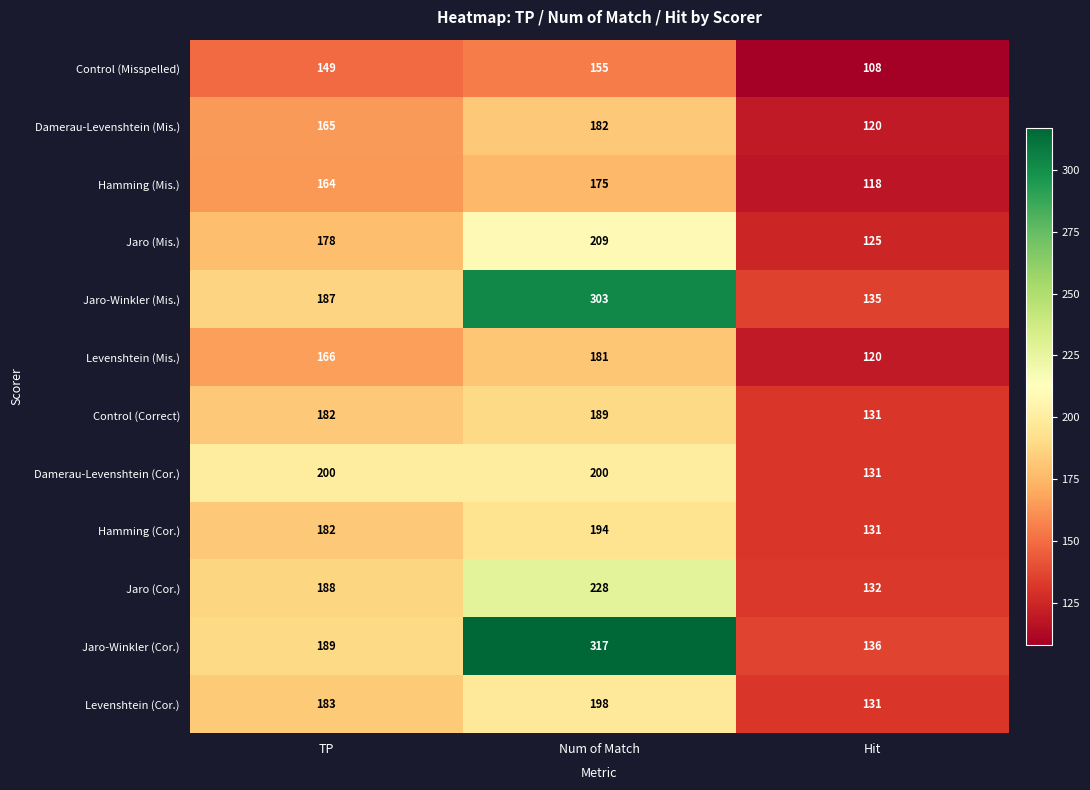

Which category has the highest value across all series?

Num of Match